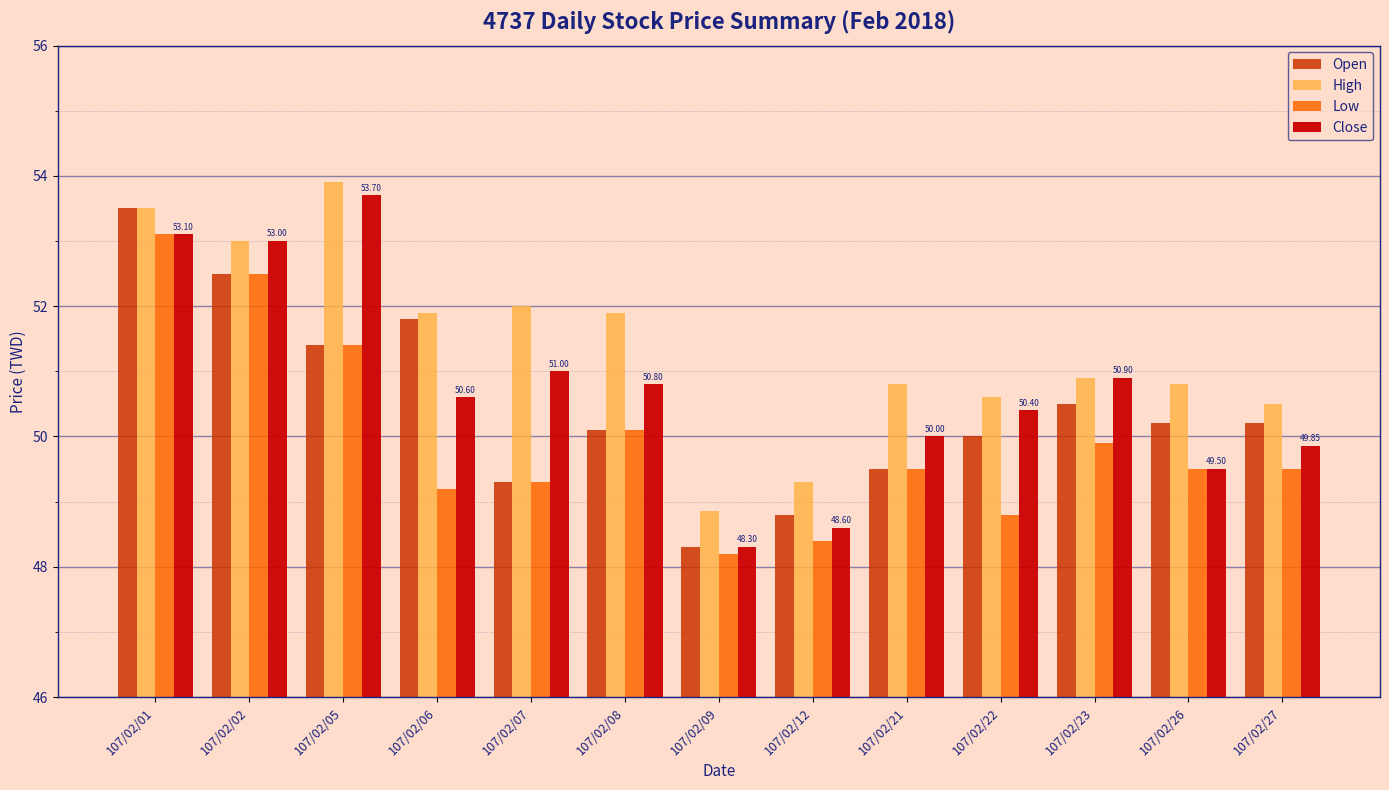

How many distinct data groups are displayed?

4